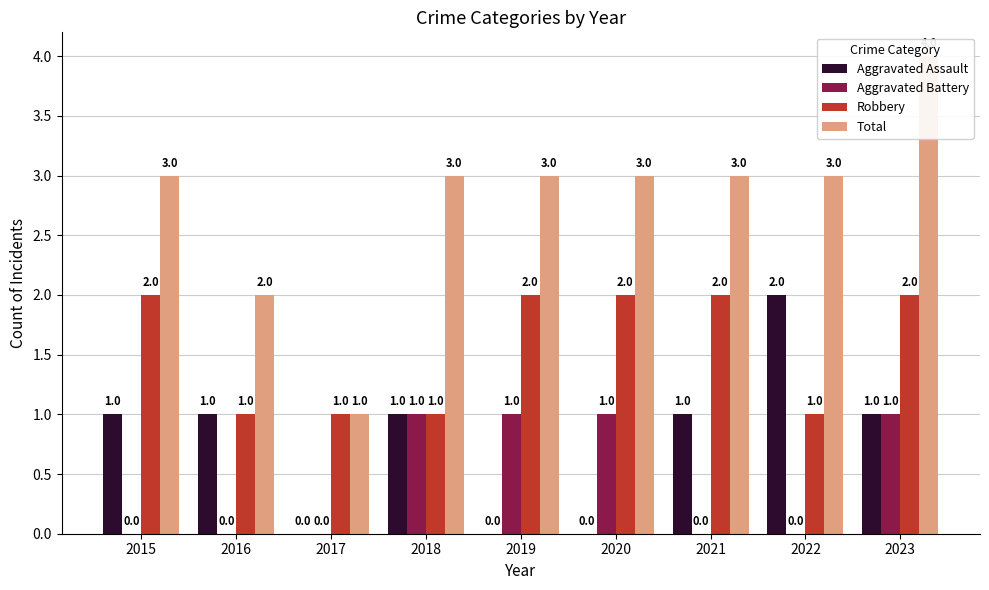

At which category is the sum across all series the highest?

2023